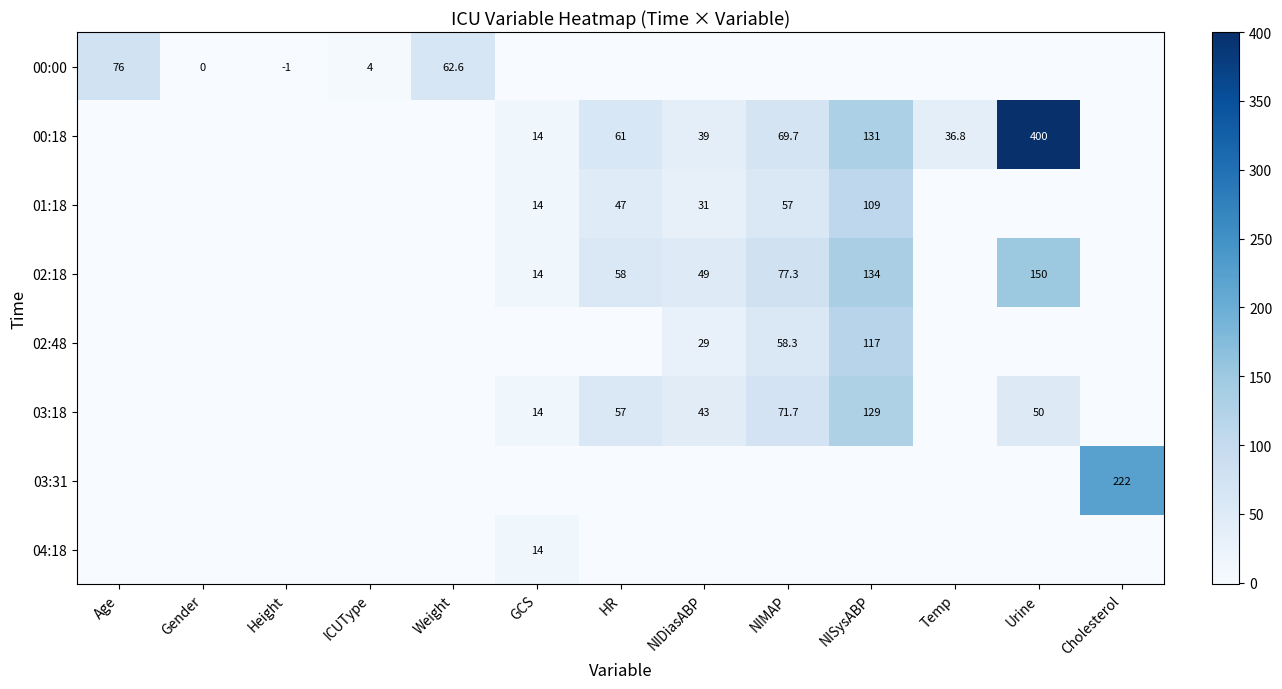

Which has a higher value, Weight or Gender?

Weight